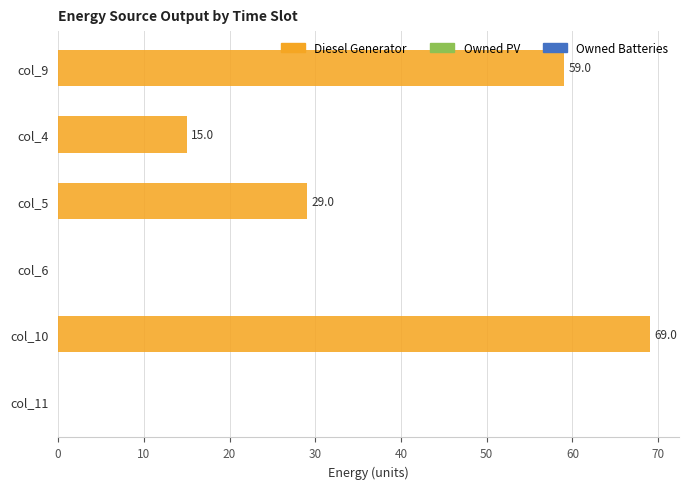

The value at col_11 is -28. True or false?

False